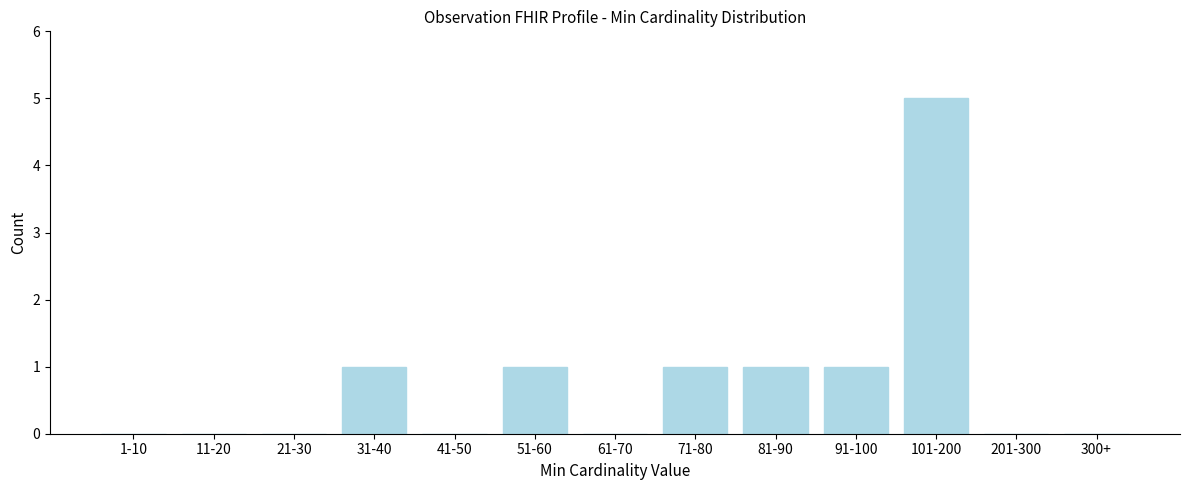

Reading right to left, transcribe all the data shown in this chart.

300+=0	201-300=0	101-200=5	91-100=1	81-90=1	71-80=1	61-70=0	51-60=1	41-50=0	31-40=1	21-30=0	11-20=0	1-10=0